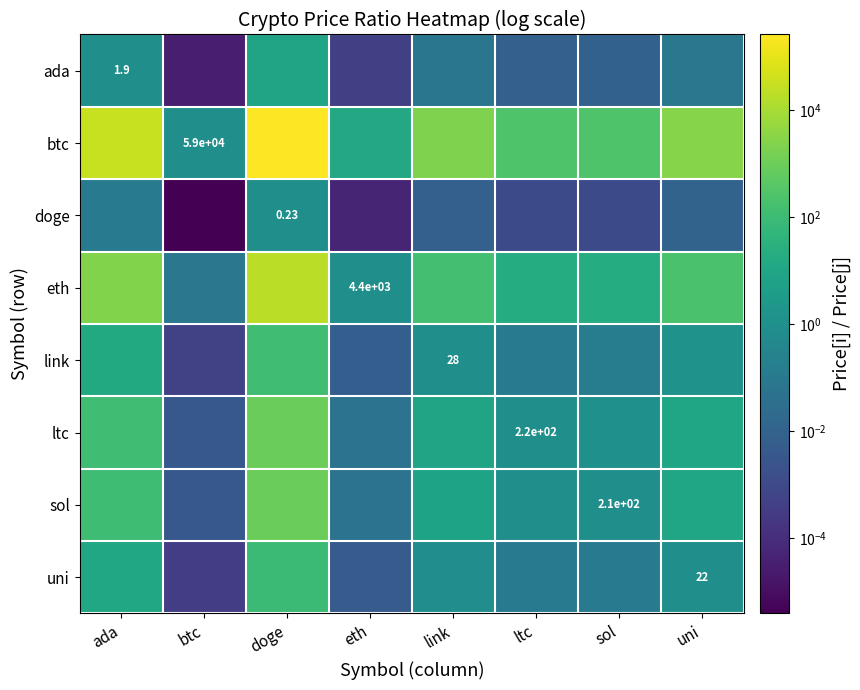

What is the total value across all series at eth?

14.7